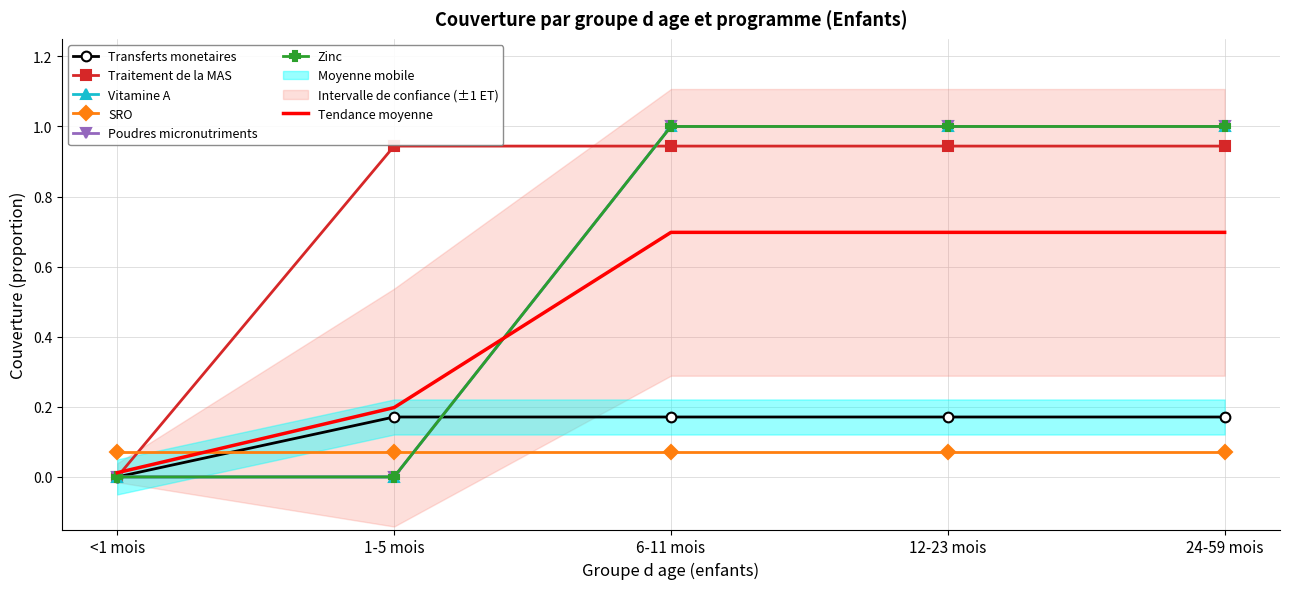

How many lines are shown in the chart?

6